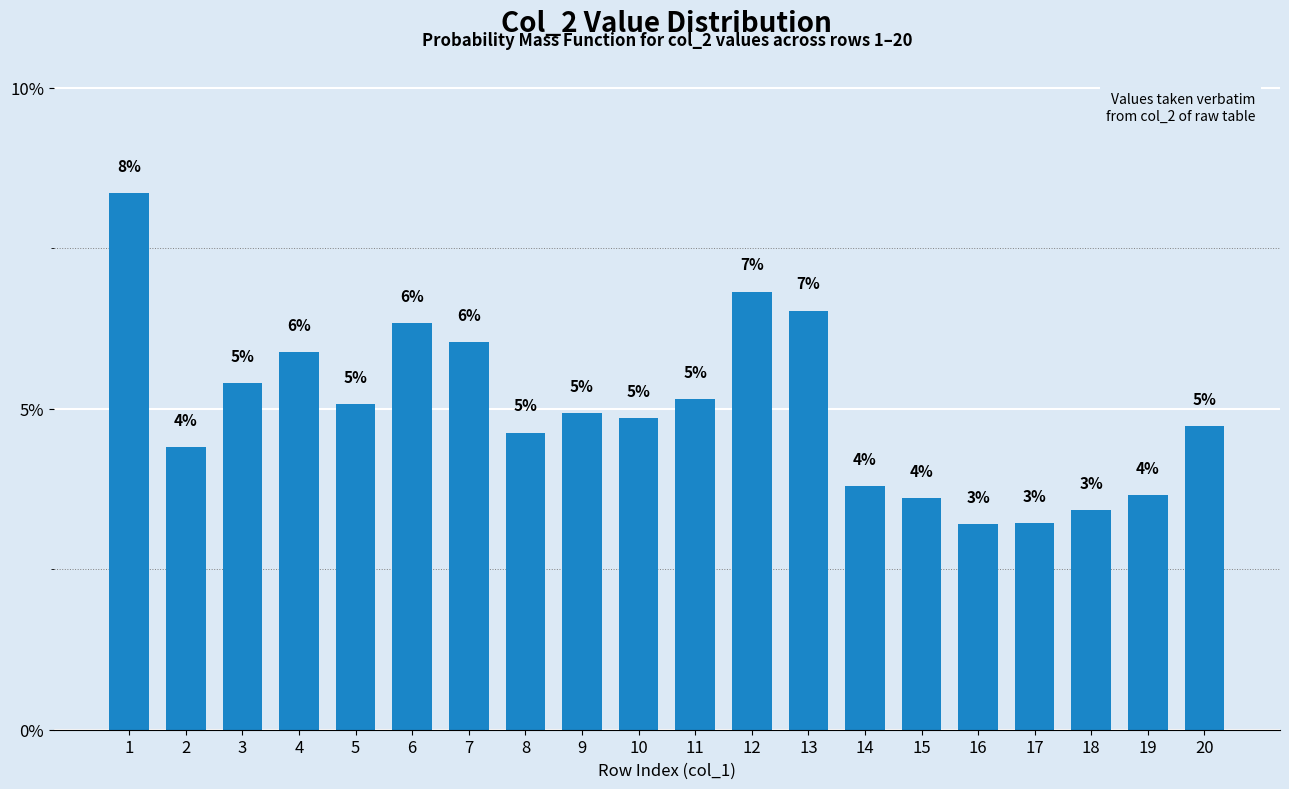

Reading left to right, what are all the values shown in this chart?

1=8.4	2=4.4	3=5.4	4=5.9	5=5.1	6=6.3	7=6.0	8=4.6	9=4.9	10=4.9	11=5.2	12=6.8	13=6.5	14=3.8	15=3.6	16=3.2	17=3.2	18=3.4	19=3.6	20=4.7